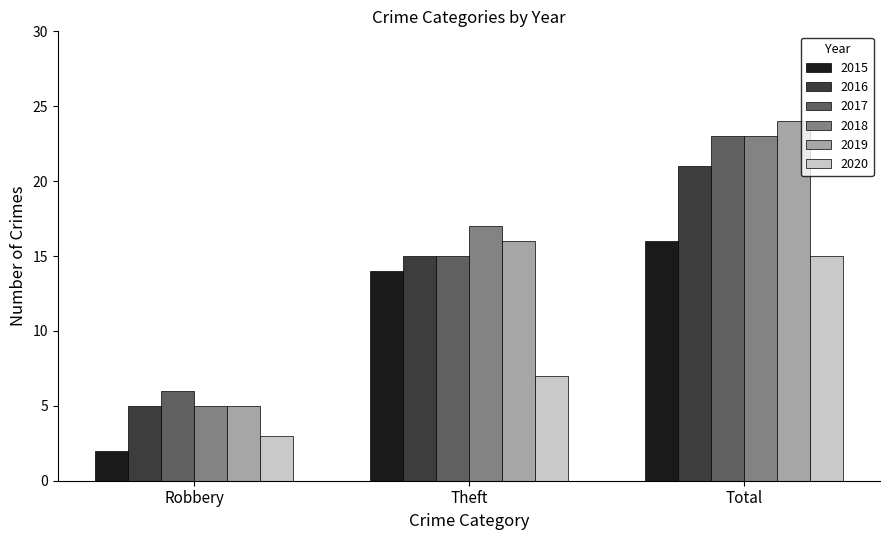

What is the difference between the highest and lowest values at Theft?

10